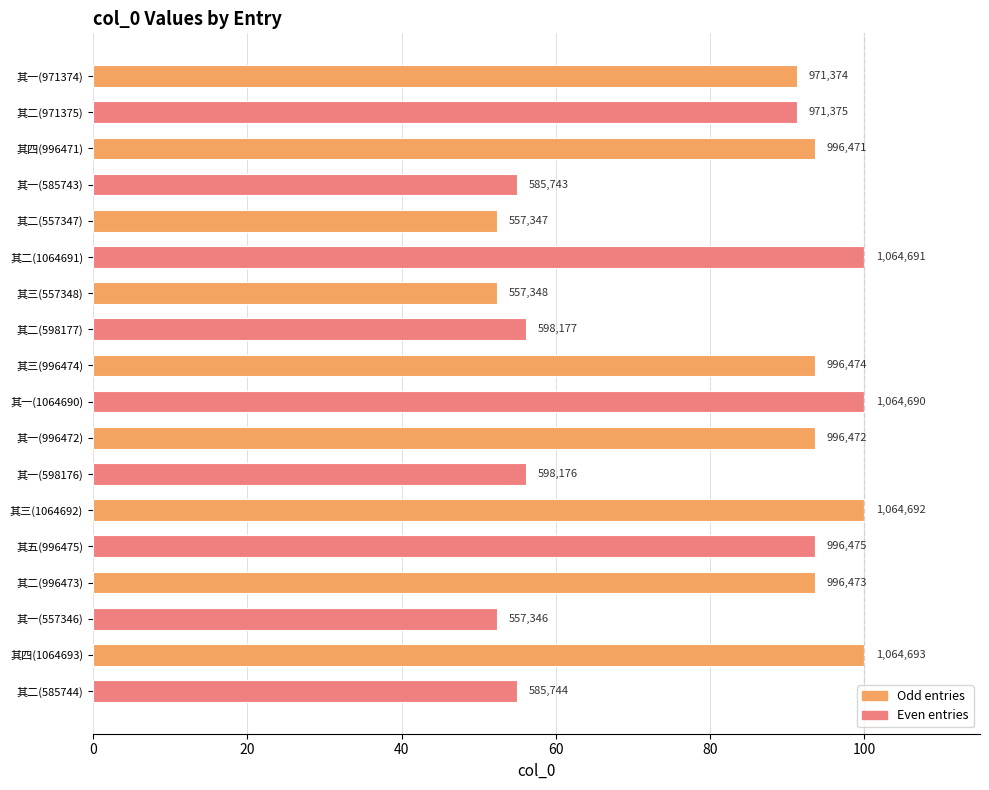

What is the smallest value displayed?

52.3